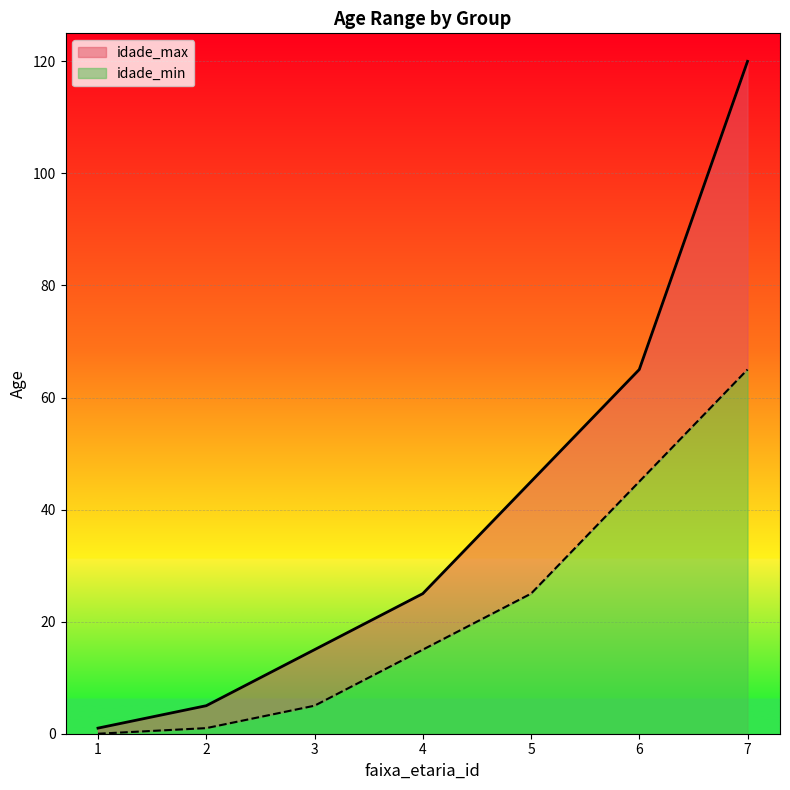

What is the total value across all series at 6?

65